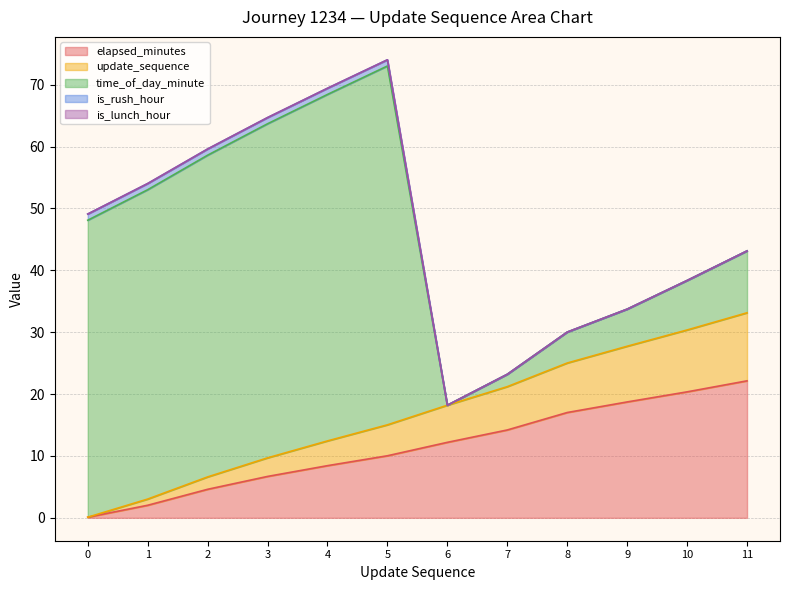

Which has a higher value, 6 or 4?

6